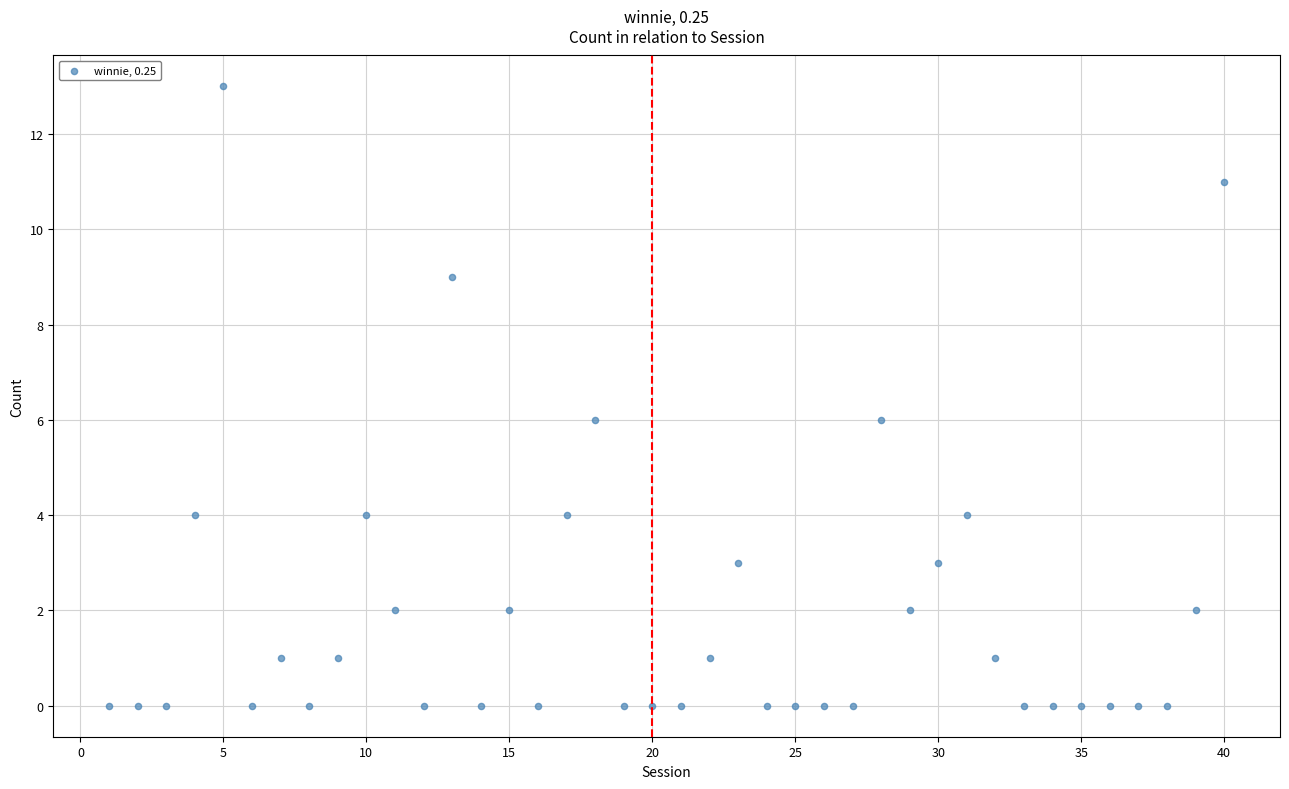

What is the range of X values (max minus min)?

39